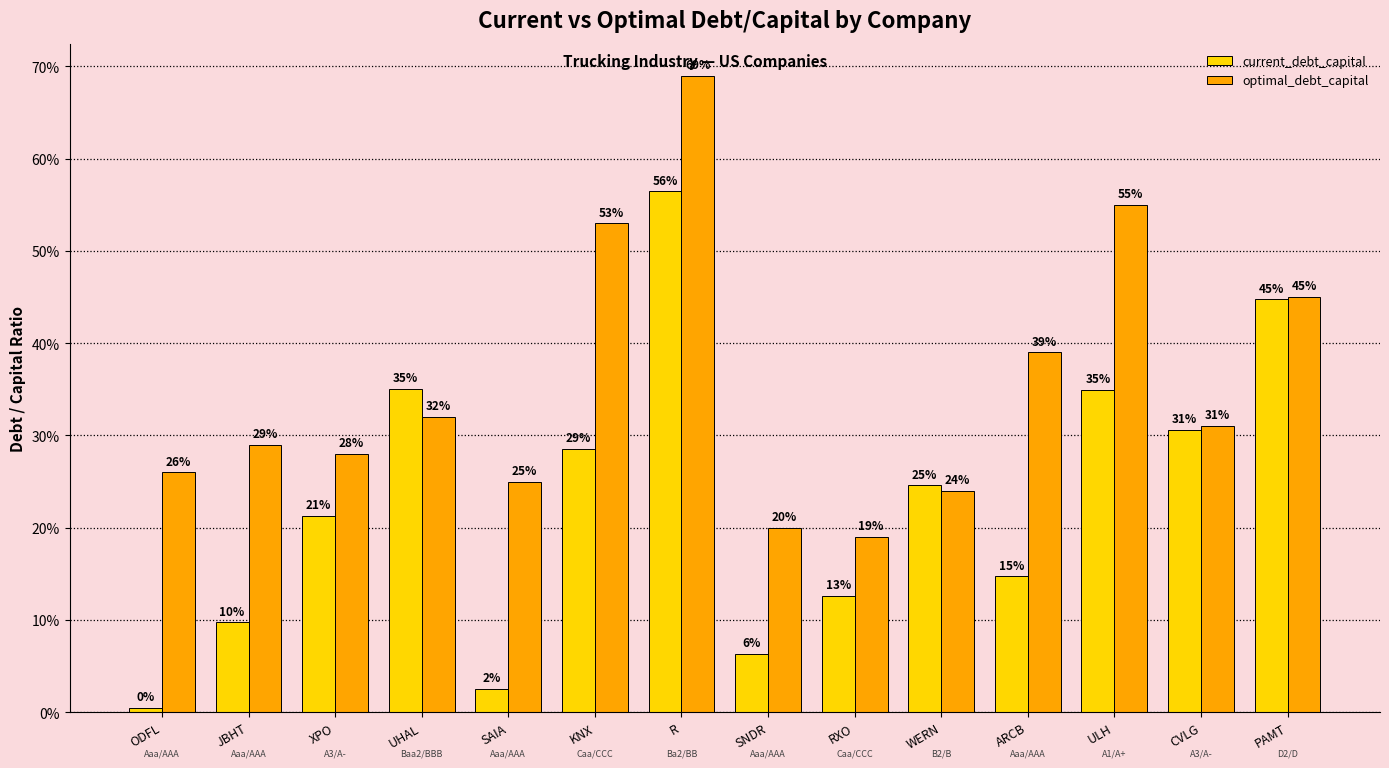

Rank the categories by current_debt_capital value from lowest to highest.

ODFL, SAIA, SNDR, JBHT, RXO, ARCB, XPO, WERN, KNX, CVLG, ULH, UHAL, PAMT, R